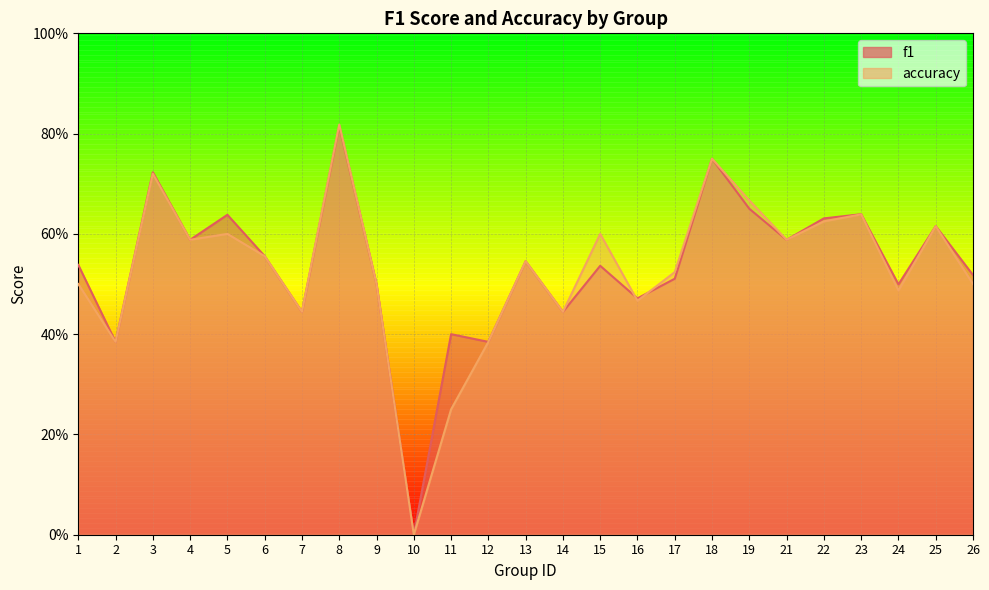

Read the accuracy value at 7.

0.4